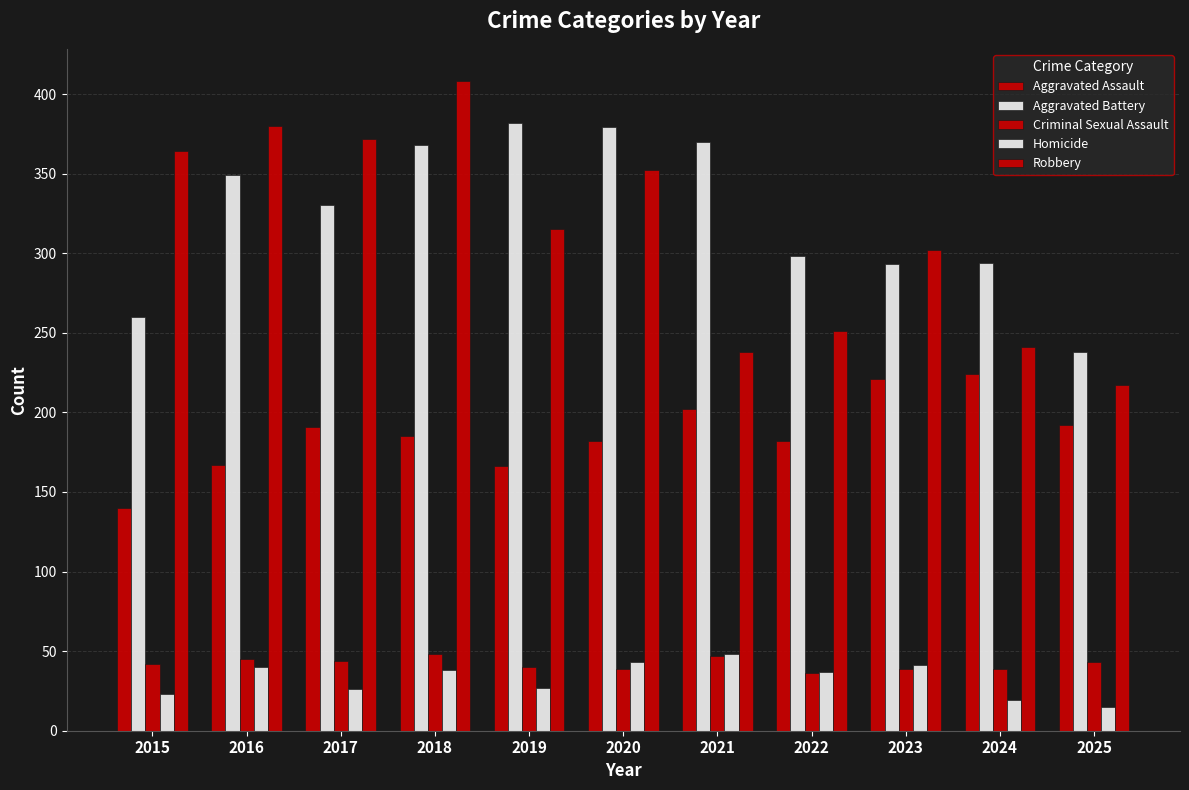

Reading left to right, transcribe all the data shown in this chart.

Aggravated Assault: 140	167	191	185	166	182	202	182	221	224	192
Aggravated Battery: 260	349	330	368	382	379	370	298	293	294	238
Criminal Sexual Assault: 42	45	44	48	40	39	47	36	39	39	43
Homicide: 23	40	26	38	27	43	48	37	41	19	15
Robbery: 364	380	372	408	315	352	238	251	302	241	217